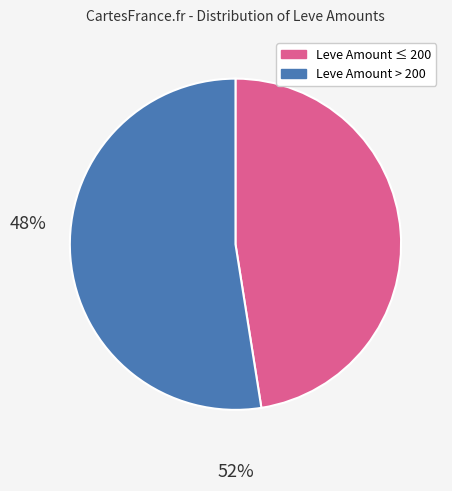

How many segments does this pie chart have?

2